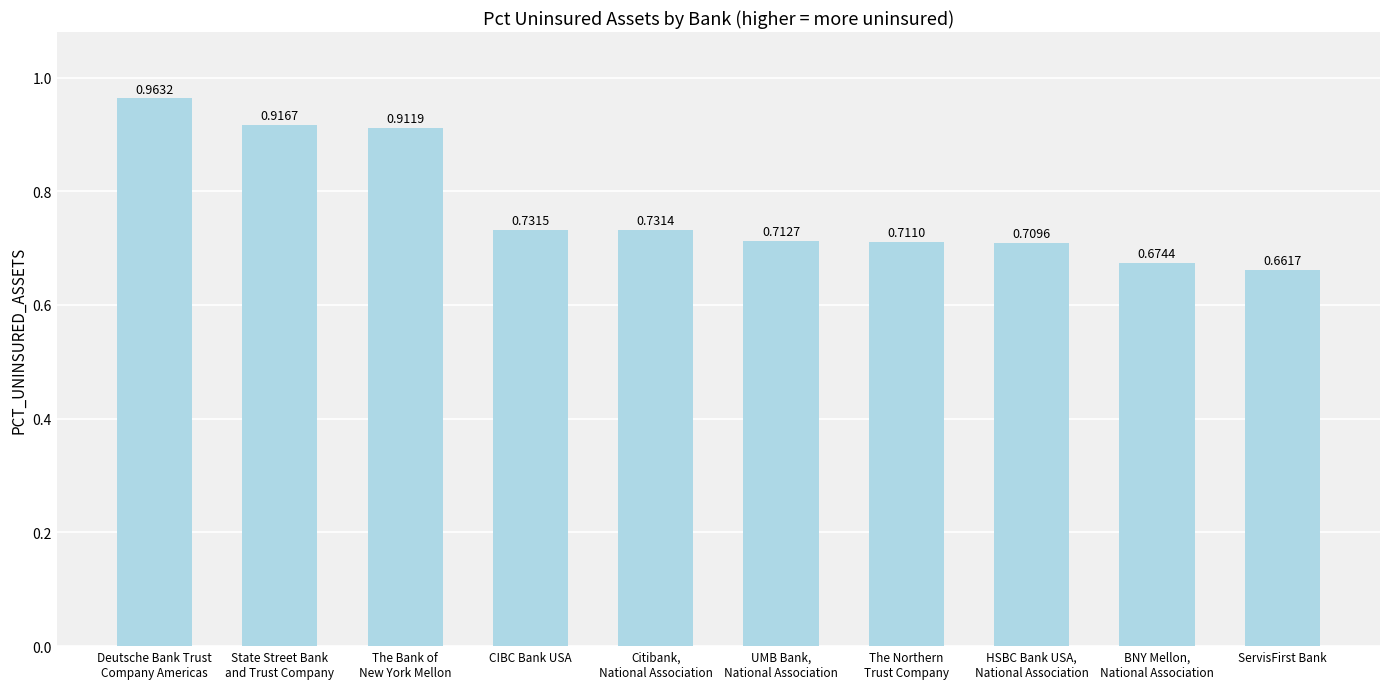

Rank the categories by value from lowest to highest.

ServisFirst Bank, BNY Mellon,
National Association, HSBC Bank USA,
National Association, The Northern
Trust Company, UMB Bank,
National Association, Citibank,
National Association, CIBC Bank USA, The Bank of
New York Mellon, State Street Bank
and Trust Company, Deutsche Bank Trust
Company Americas